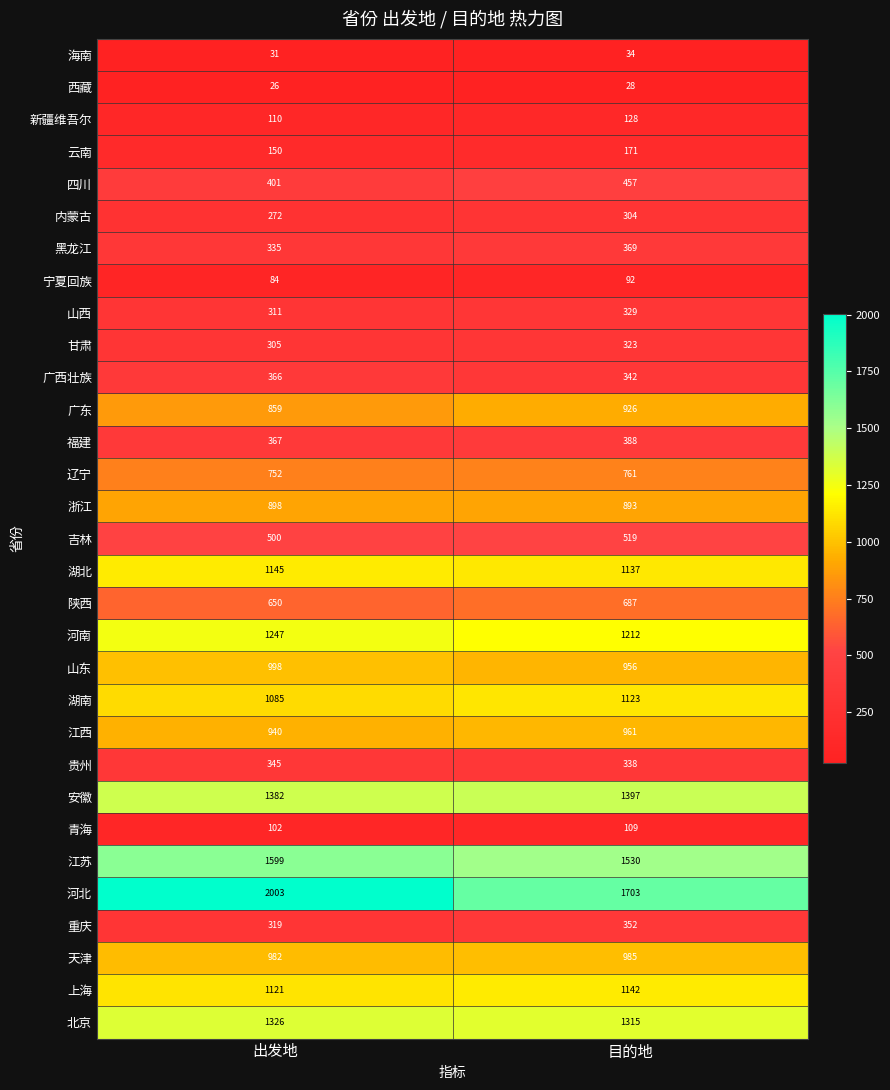

What is the minimum value shown in the chart?

26